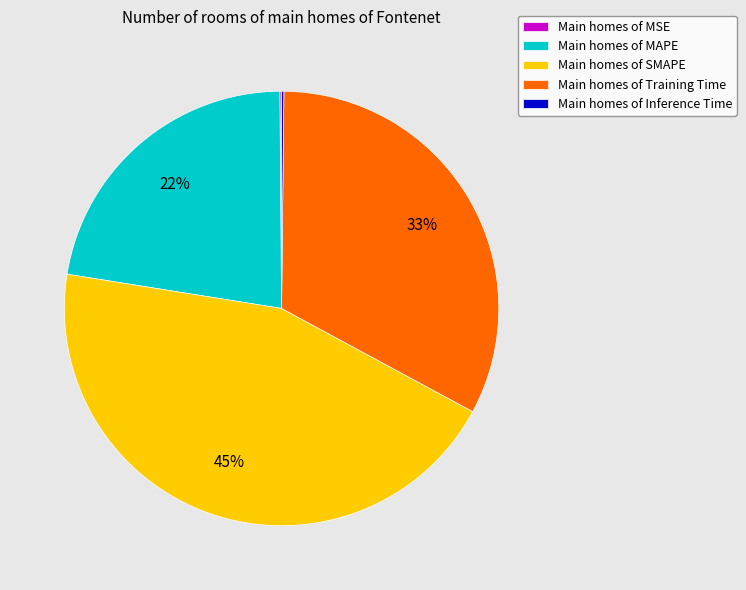

Which category has the biggest portion of the pie?

Main homes of SMAPE